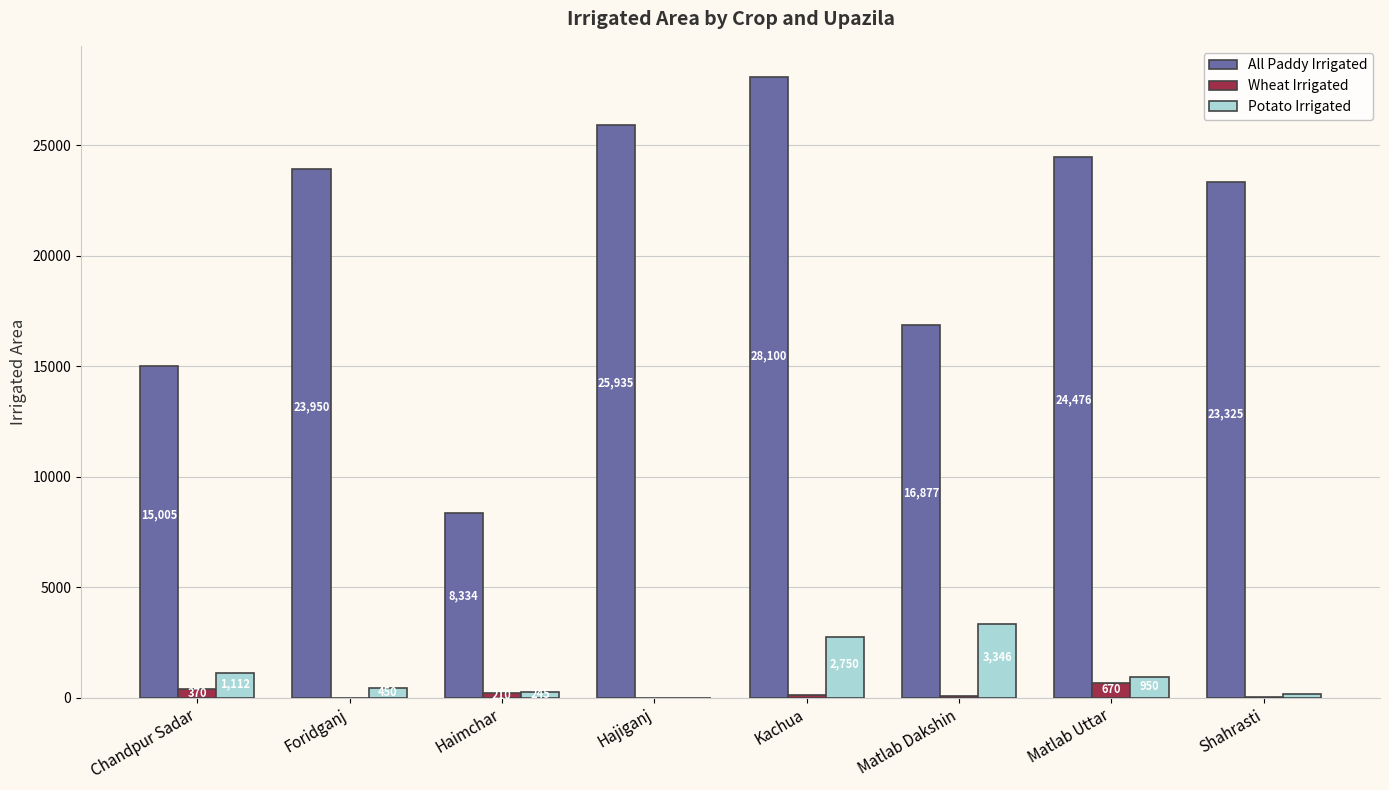

What is the sum of all Potato Irrigated values?

9003